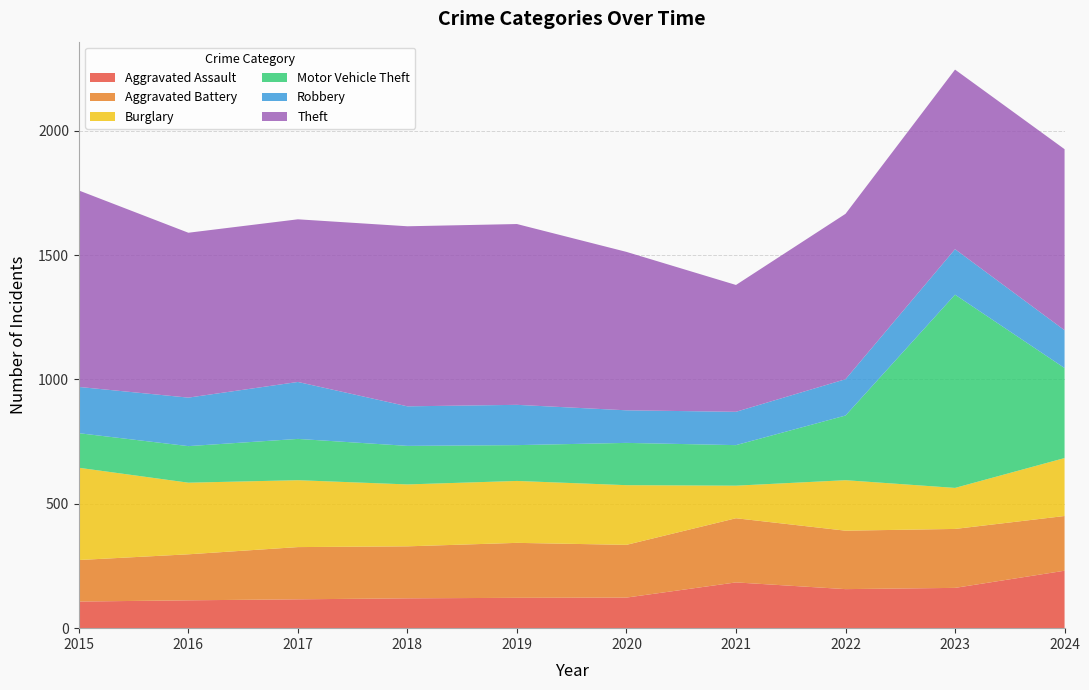

Reading left to right, extract all data points from this chart.

Aggravated Assault: 2015=107	2016=112	2017=116	2018=120	2019=122	2020=123	2021=184	2022=157	2023=162	2024=231
Aggravated Battery: 2015=167	2016=185	2017=210	2018=209	2019=221	2020=212	2021=258	2022=235	2023=237	2024=220
Burglary: 2015=371	2016=288	2017=269	2018=249	2019=249	2020=240	2021=131	2022=203	2023=165	2024=233
Motor Vehicle Theft: 2015=139	2016=147	2017=166	2018=155	2019=144	2020=170	2021=163	2022=260	2023=777	2024=362
Robbery: 2015=186	2016=195	2017=229	2018=159	2019=162	2020=131	2021=134	2022=146	2023=183	2024=152
Theft: 2015=790	2016=663	2017=654	2018=724	2019=727	2020=637	2021=510	2022=665	2023=722	2024=728